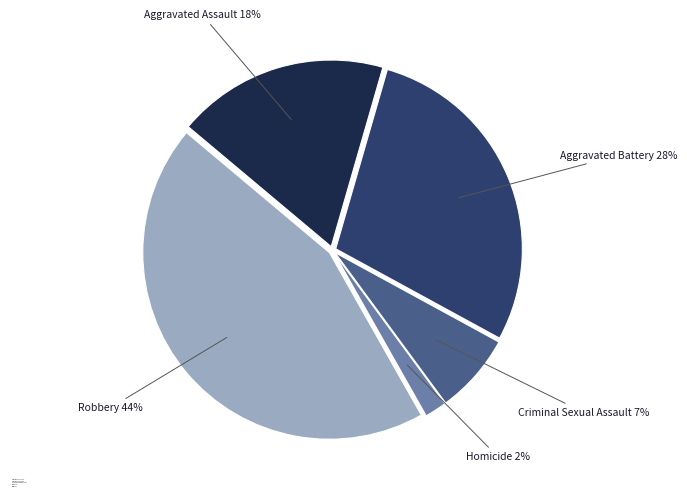

Do Aggravated Battery and Aggravated Assault together represent more than half of the pie?

No